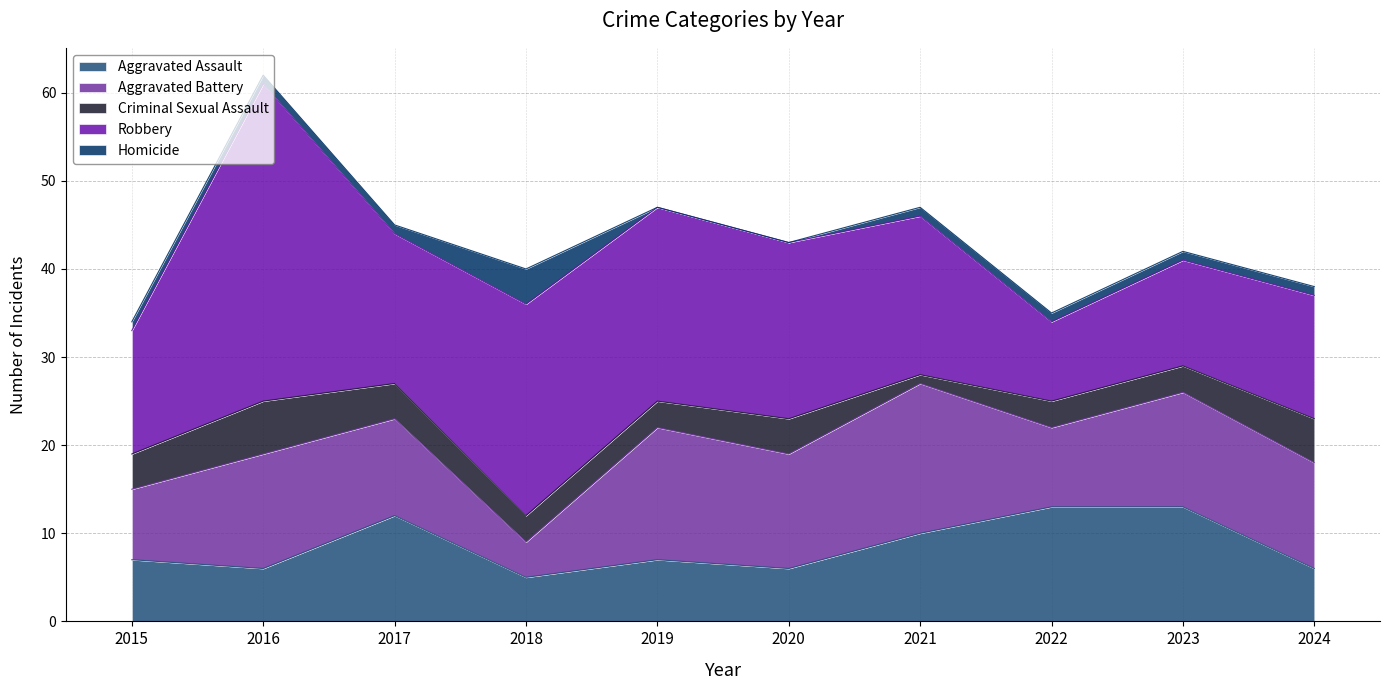

Rank the series at 2024 from lowest to highest value.

Homicide, Criminal Sexual Assault, Aggravated Assault, Aggravated Battery, Robbery